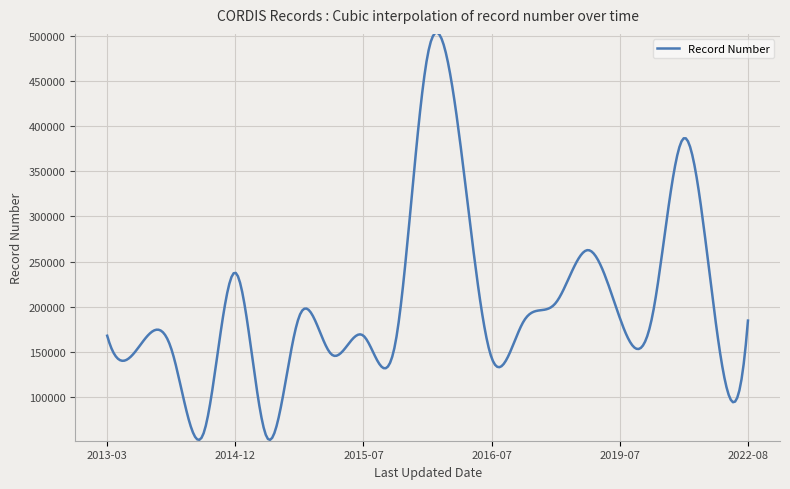

What is the difference between the maximum and minimum values?

450492.2